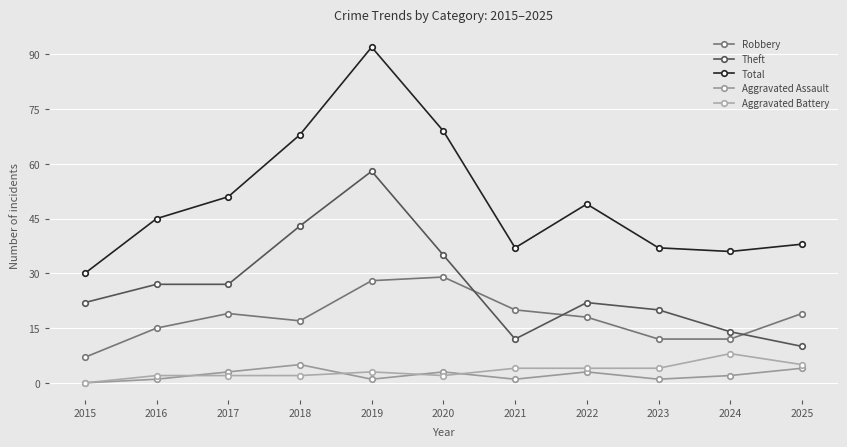

True or false: Total and Aggravated Battery cross at least once.

False